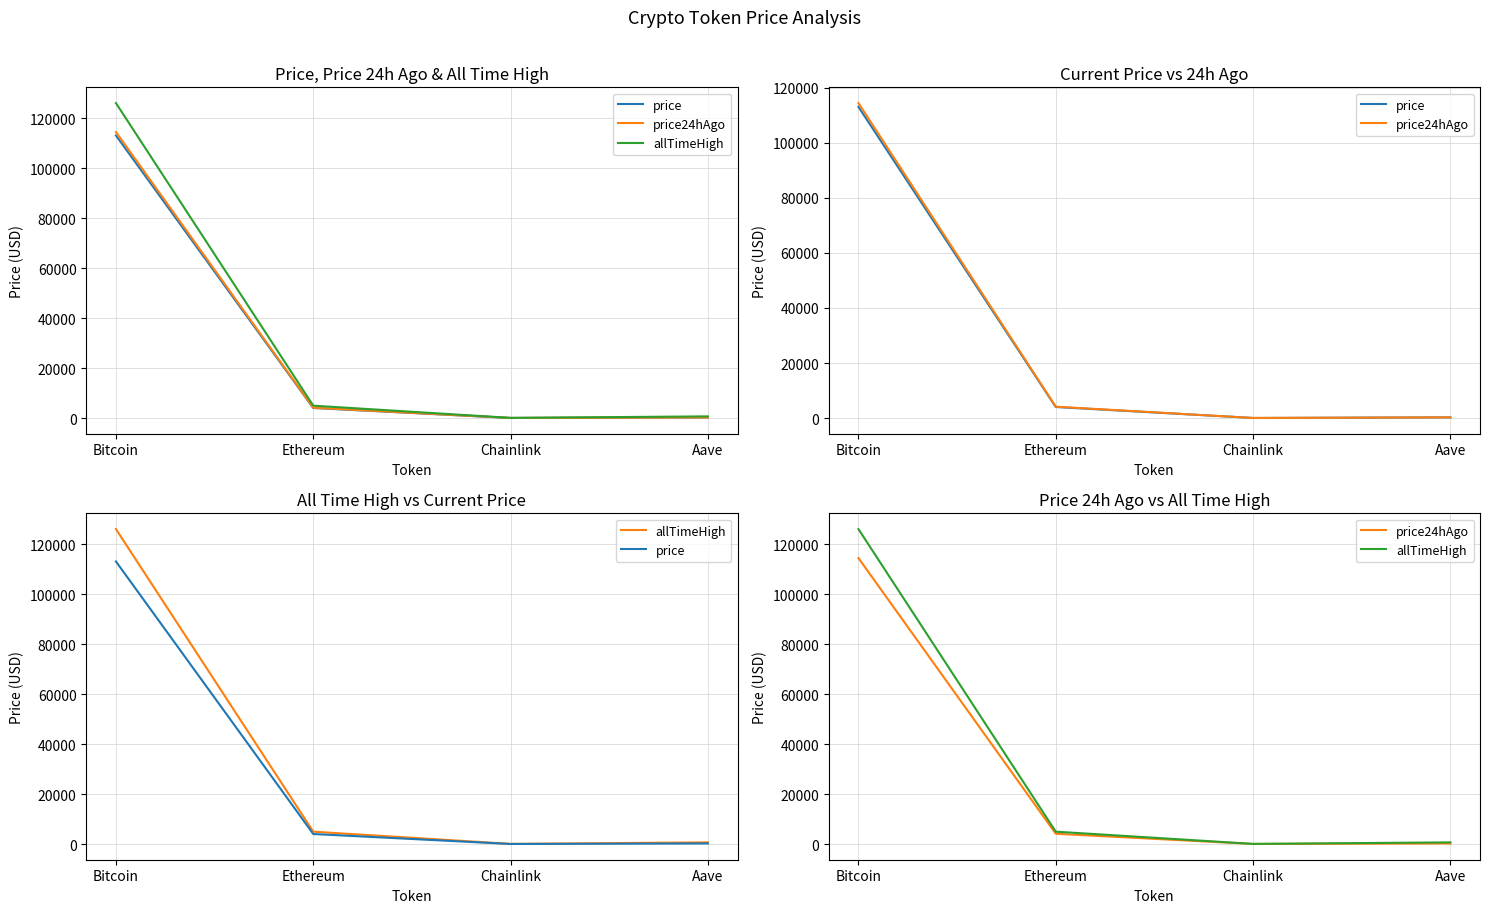

At which category is the sum across all series the highest?

Bitcoin